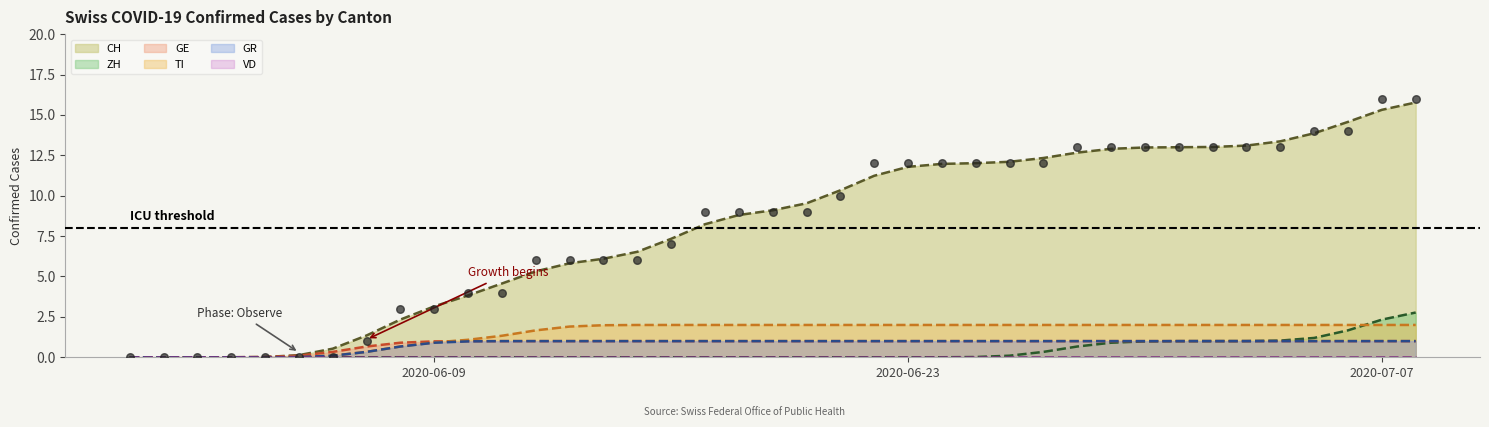

The value of ZH at 2020-06-09 is 0.0. True or false?

True